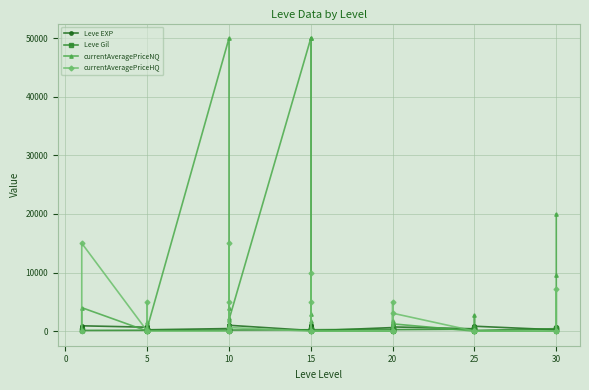

After their last crossing, which series has the higher values: currentAveragePriceNQ or Leve EXP?

currentAveragePriceNQ